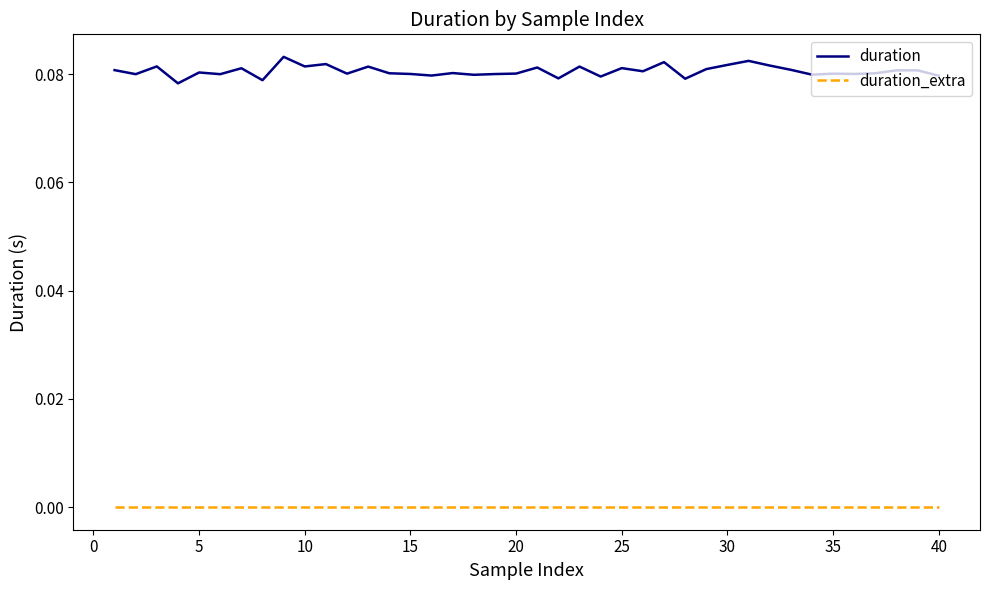

Rank the series by their average value, from highest to lowest.

duration, duration_extra